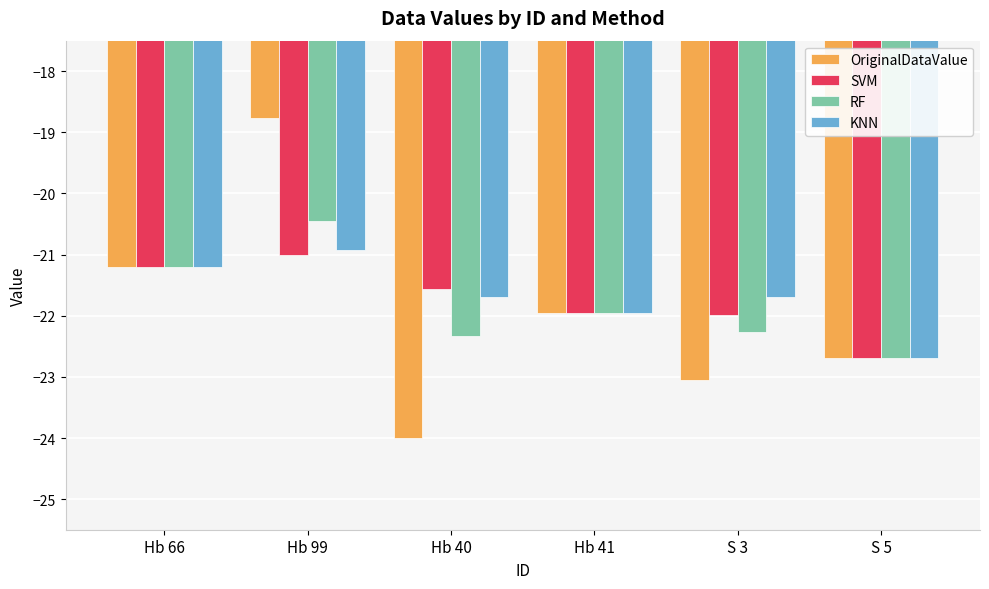

What is the sum of all SVM values?

-130.4